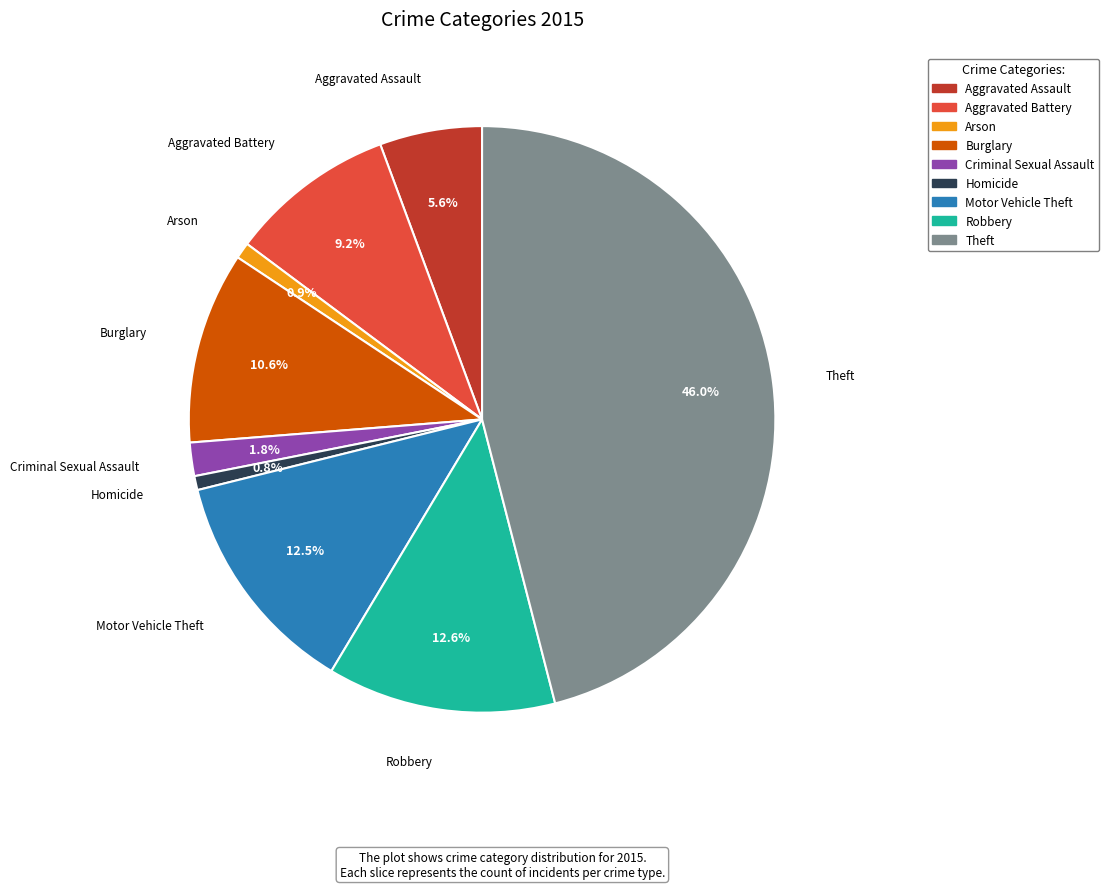

Which slice is the largest?

Theft